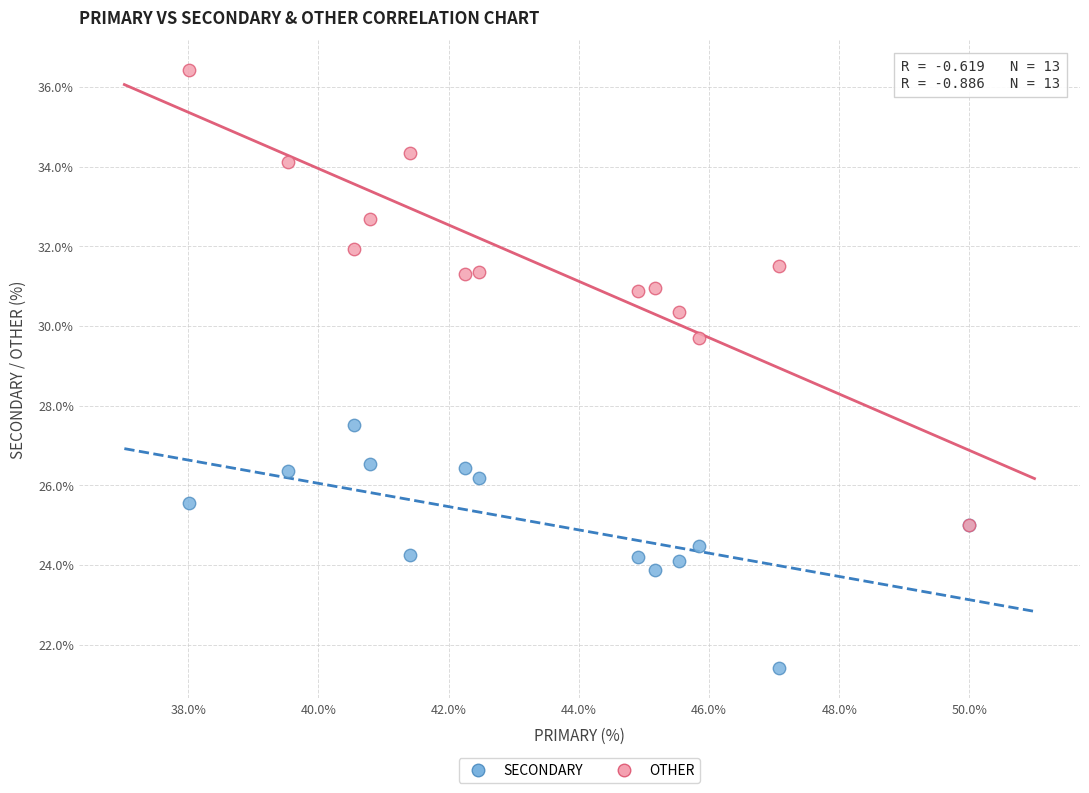

Which series contains the highest Y value?

OTHER